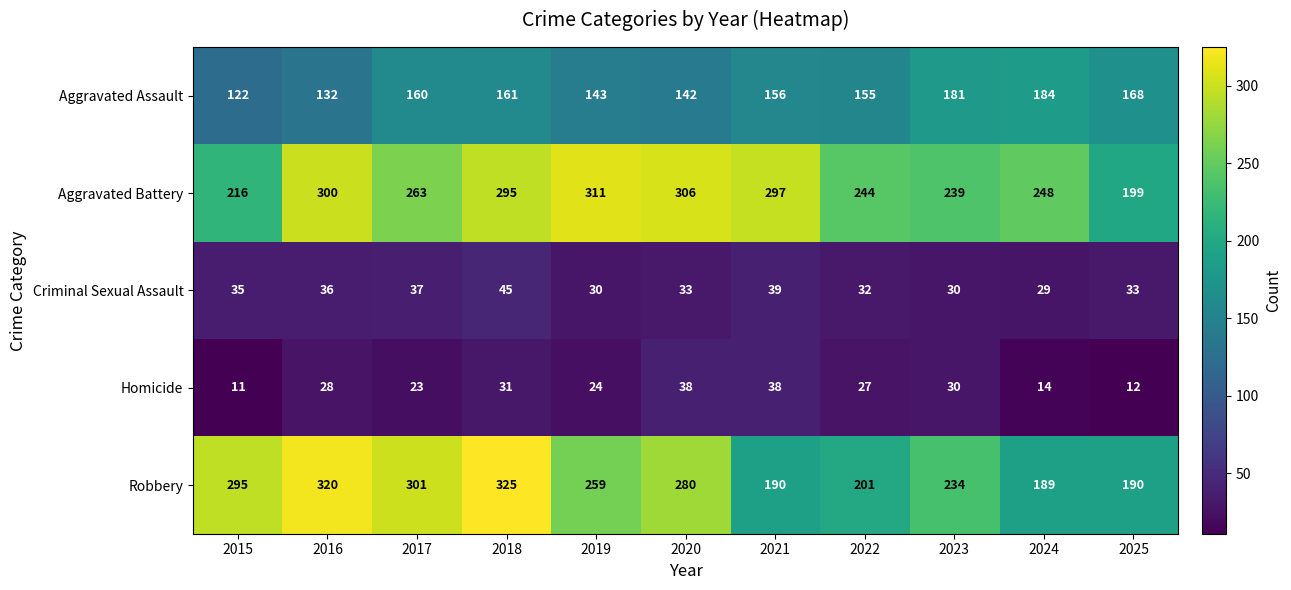

Which series has the largest range (max minus min)?

Robbery